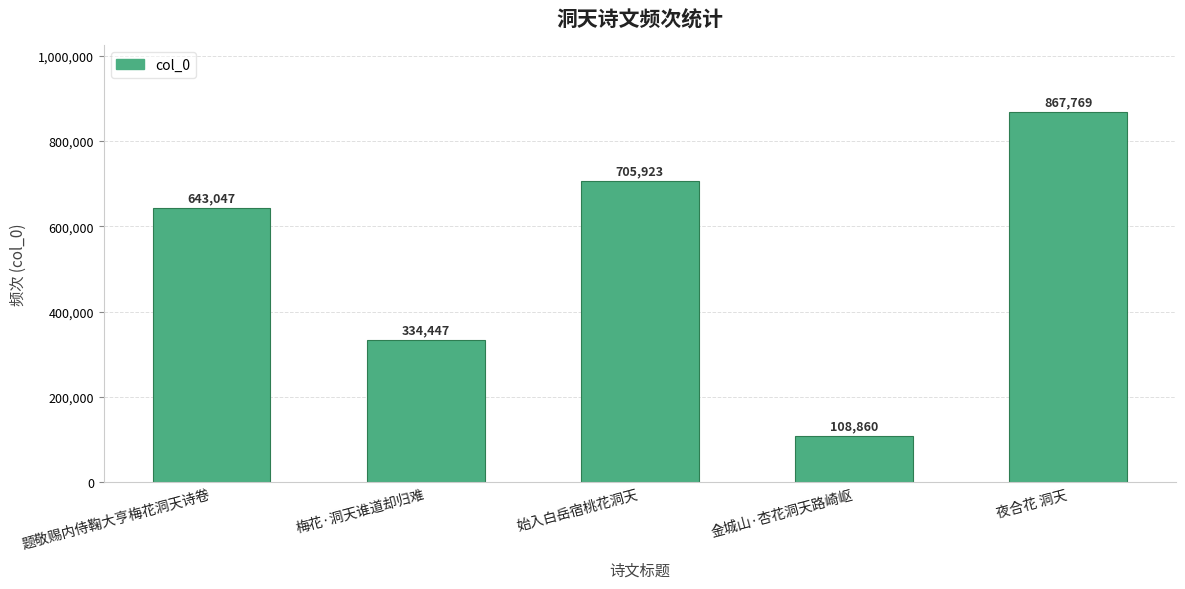

What is the ratio of the value at 始入白岳宿桃花洞天 to the value at 题敬赐内侍鞠大亨梅花洞天诗卷?

1.1